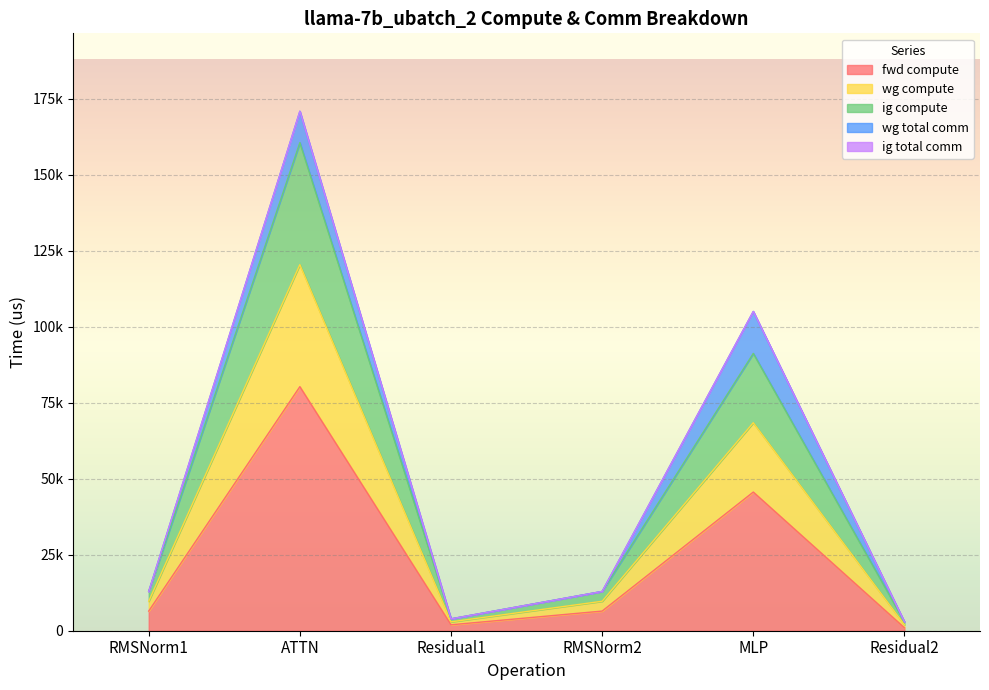

True or false: wg compute and ig compute cross at least once.

False